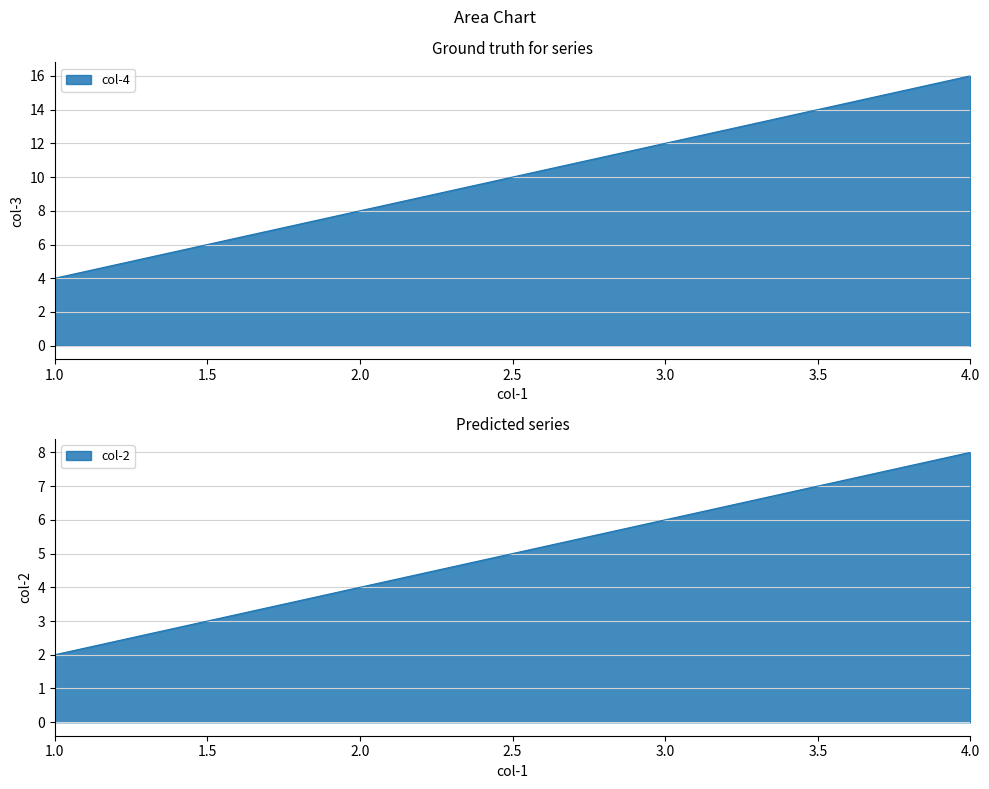

True or false: col-1 has a value of 4 at 1.

True